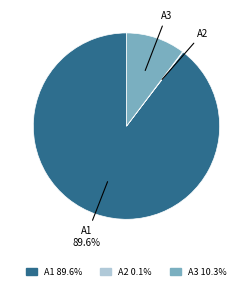

Which slice represents more than half of the pie?

A1